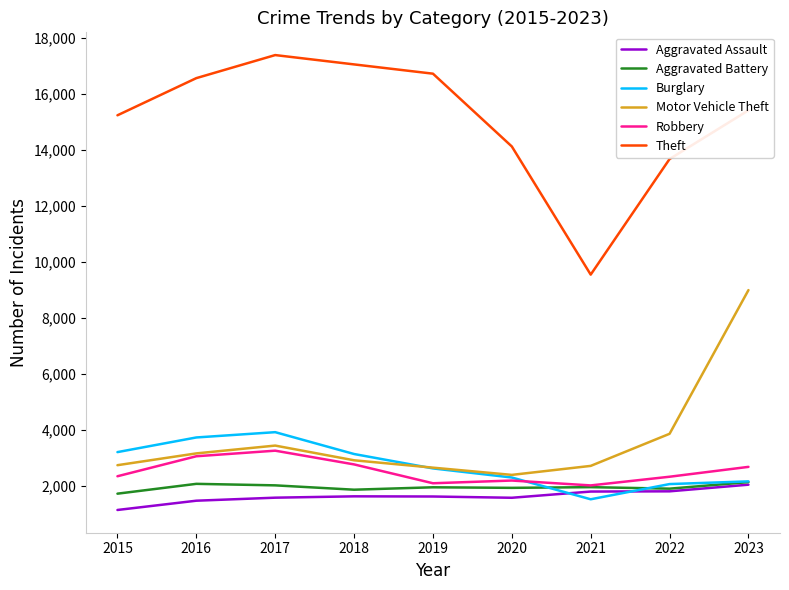

Does the chart display data point markers on the line(s)?

No